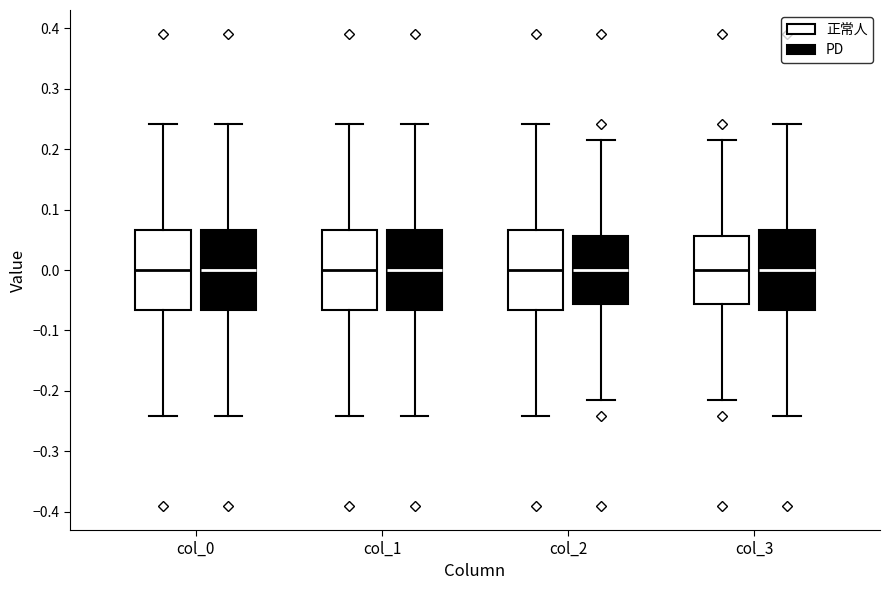

Where is the lower edge of the box for col_0 (PD) on the y-axis? The values are not printed on the chart, so give them approximately, as read against the axis.

-0.07